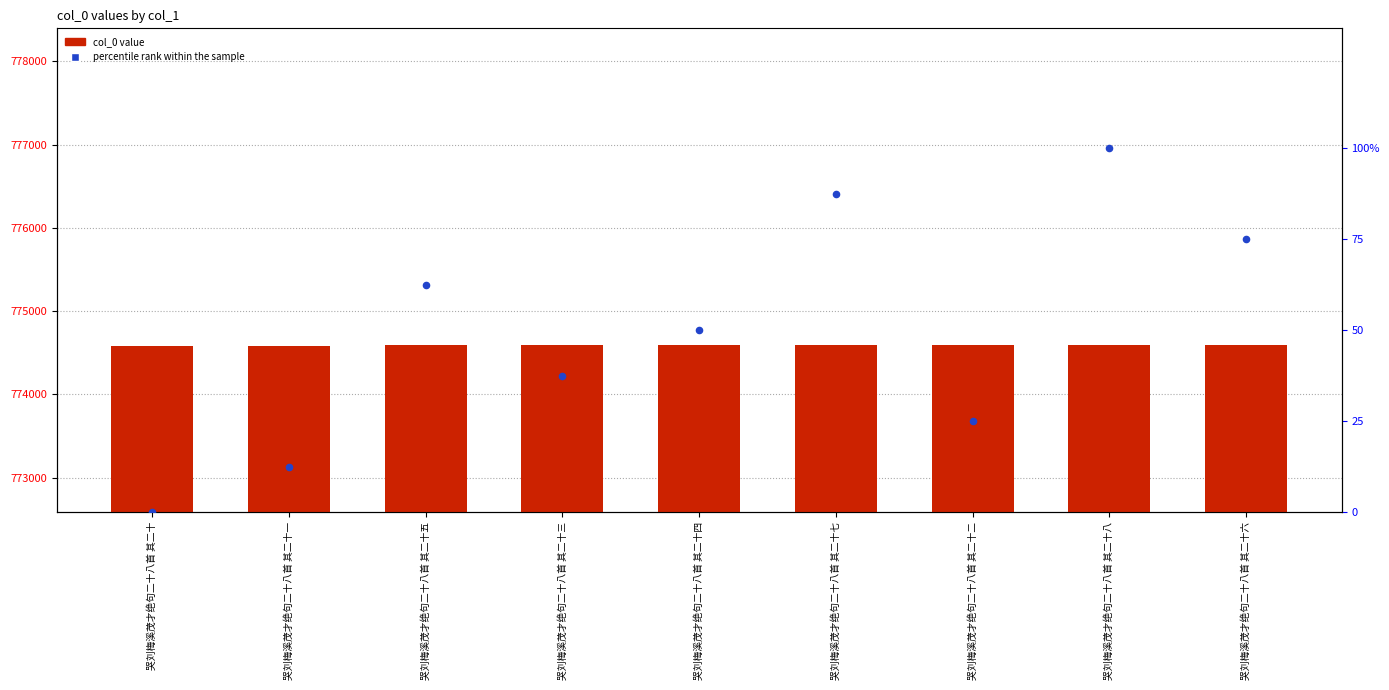

At which category is the sum across all series the highest?

哭刘梅溪茂才绝句二十八首 其二十八